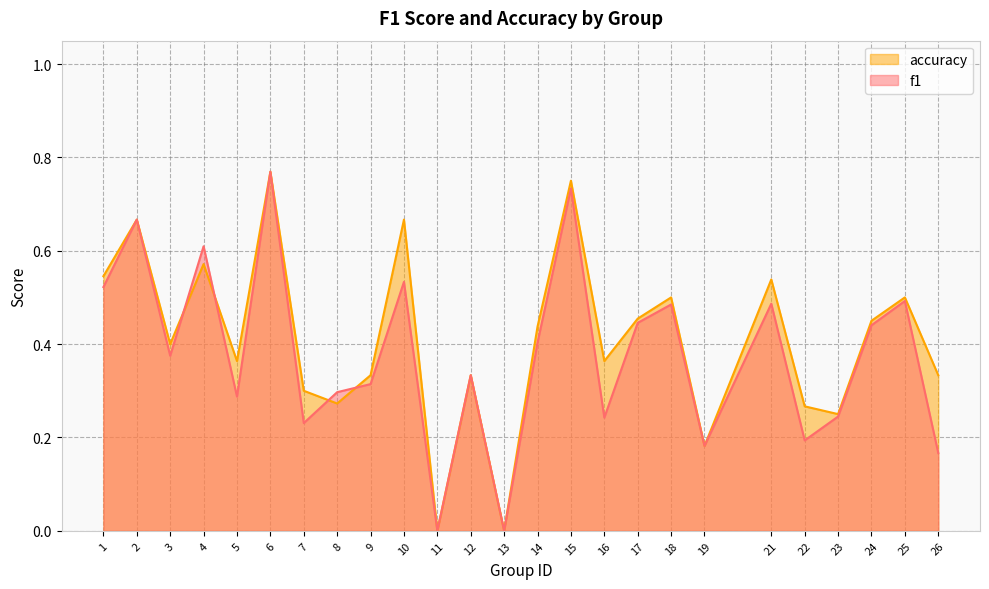

At which category is the sum across all series the highest?

6